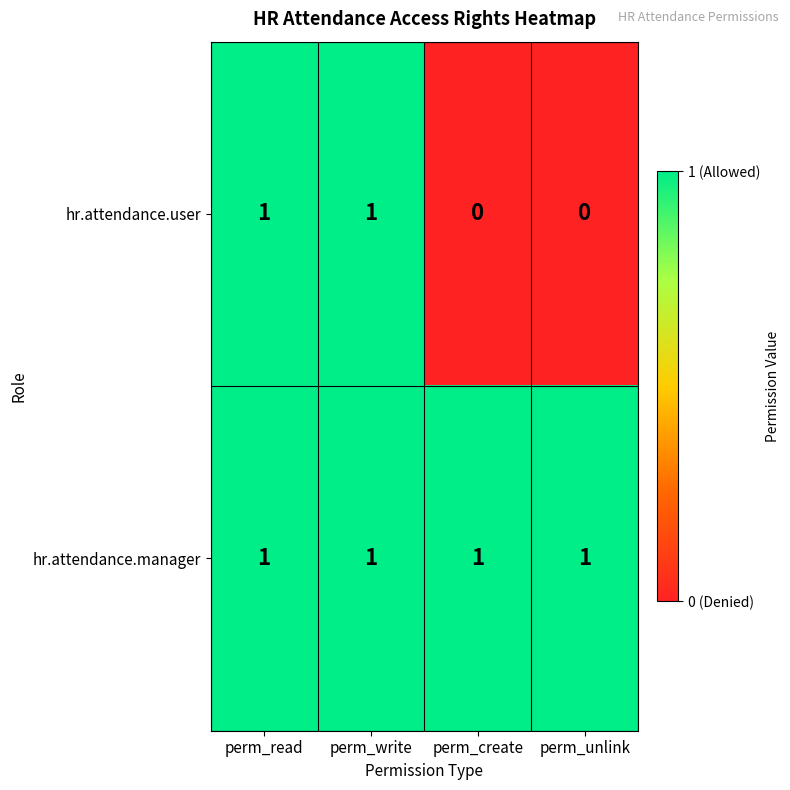

How many data points does each series have?

4